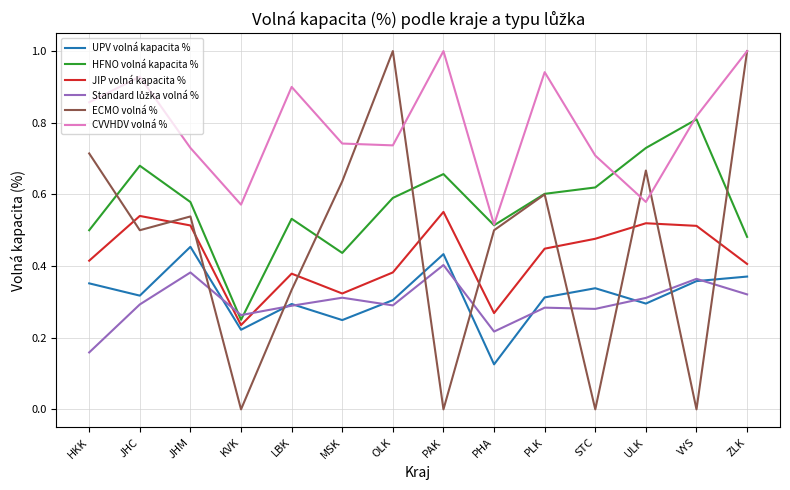

How many JIP volná kapacita % values are between 0 and 1?

14